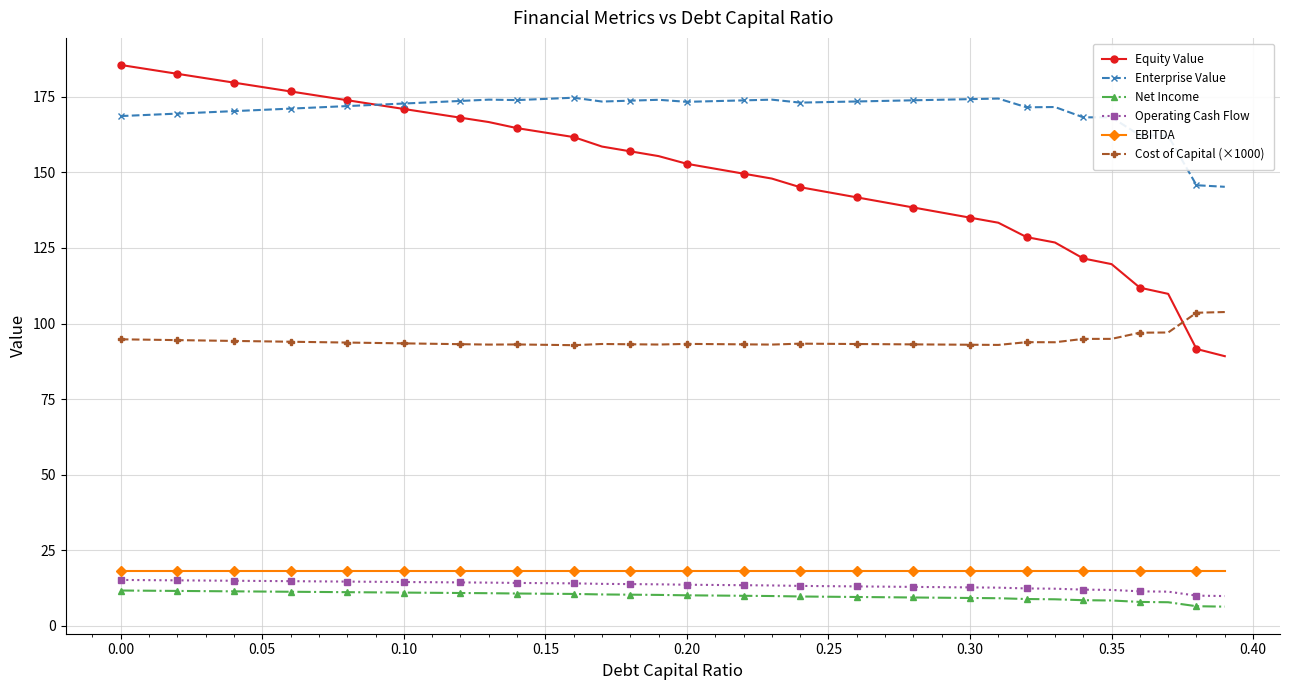

Which series has the widest spread of values?

Equity Value